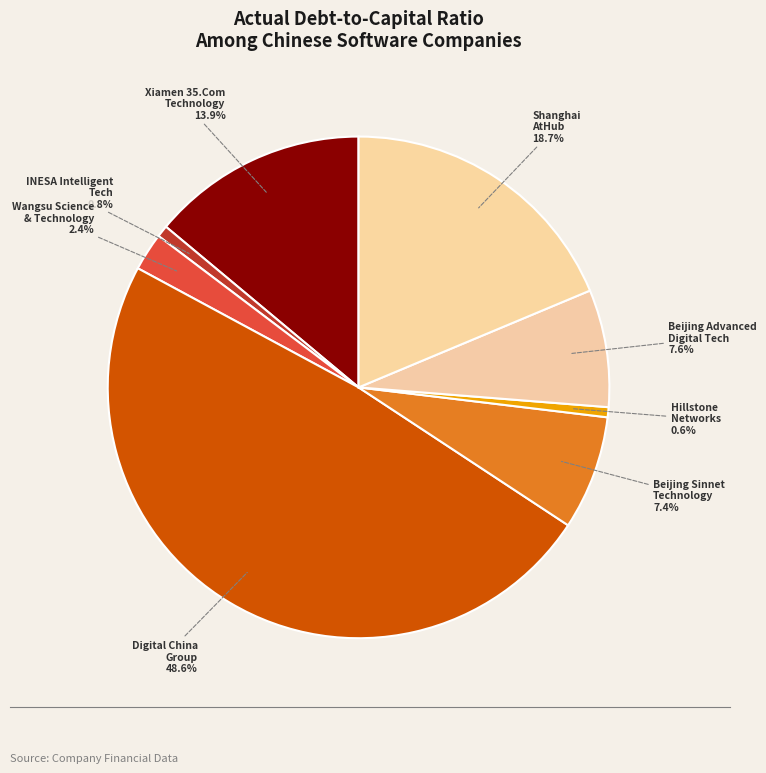

Does Xiamen 35.Com Technology account for over 50% of the chart?

No